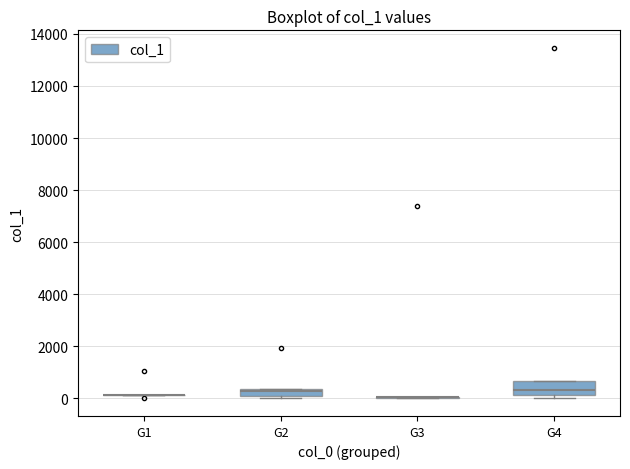

Where is the lower edge of the box for G2 on the y-axis? The values are not printed on the chart, so give them approximately, as read against the axis.

0